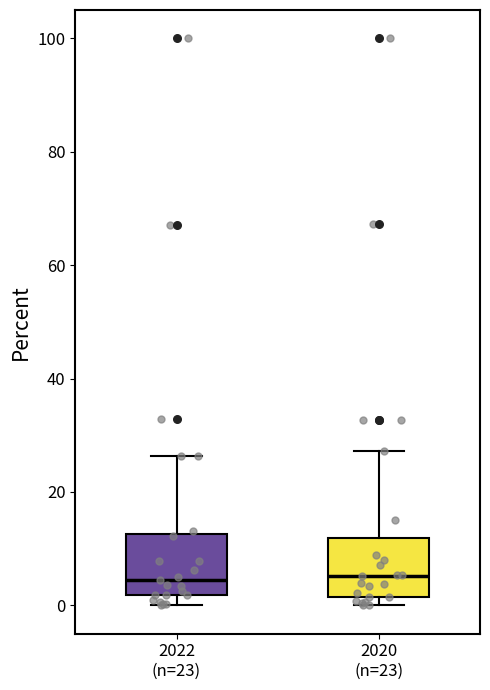

Reading left to right, transcribe this box plot: for each box, give where its median line is, the range the box spans, and where its two whiskers end, as read against the y-axis. The values are not printed on the chart, so give them approximately, as read against the axis.

2022 (n=23): median 4, box 2 to 12, whiskers 0 to 26
2020 (n=23): median 6, box 2 to 12, whiskers 0 to 28